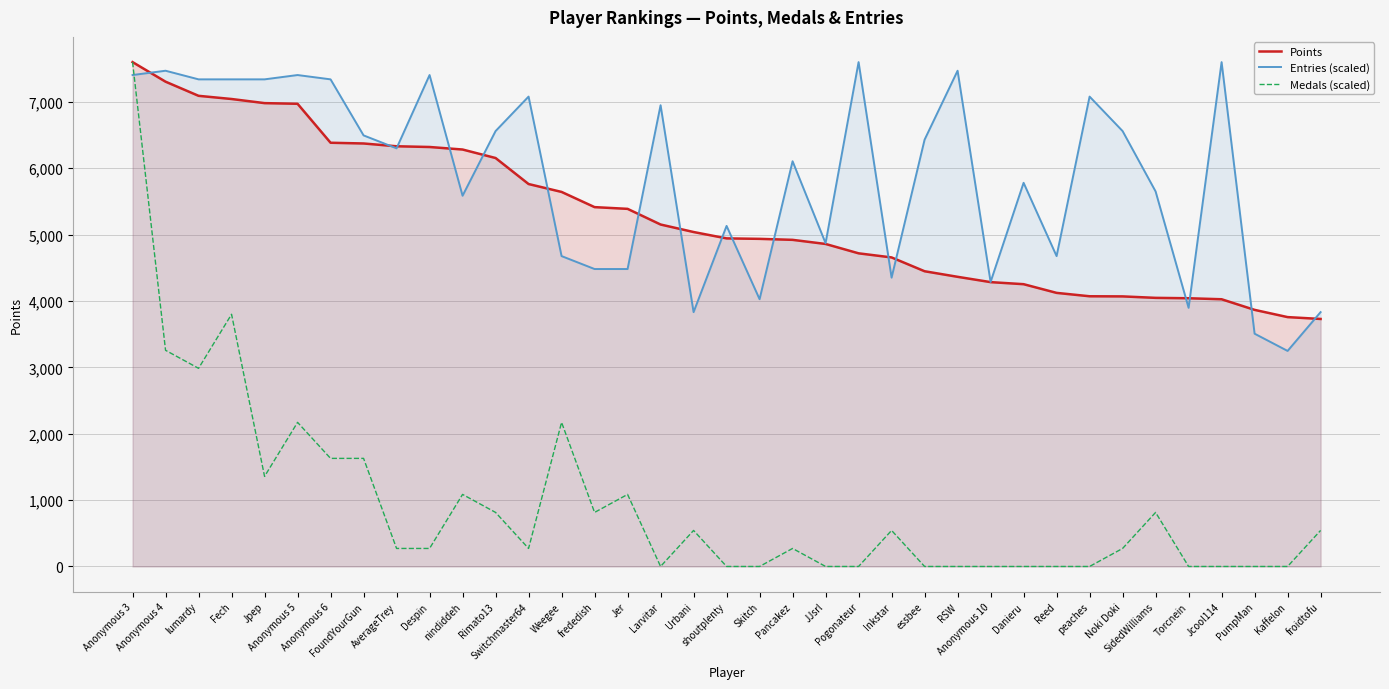

True or false: Medals (scaled) has a value of 367.1 at froidtofu.

False